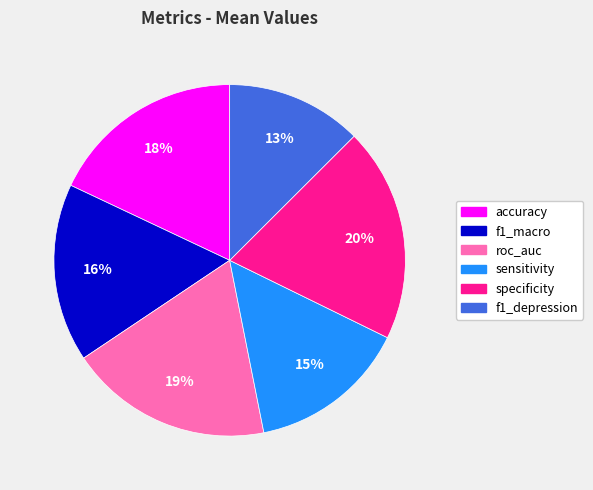

Between accuracy and f1_depression, which is larger?

accuracy